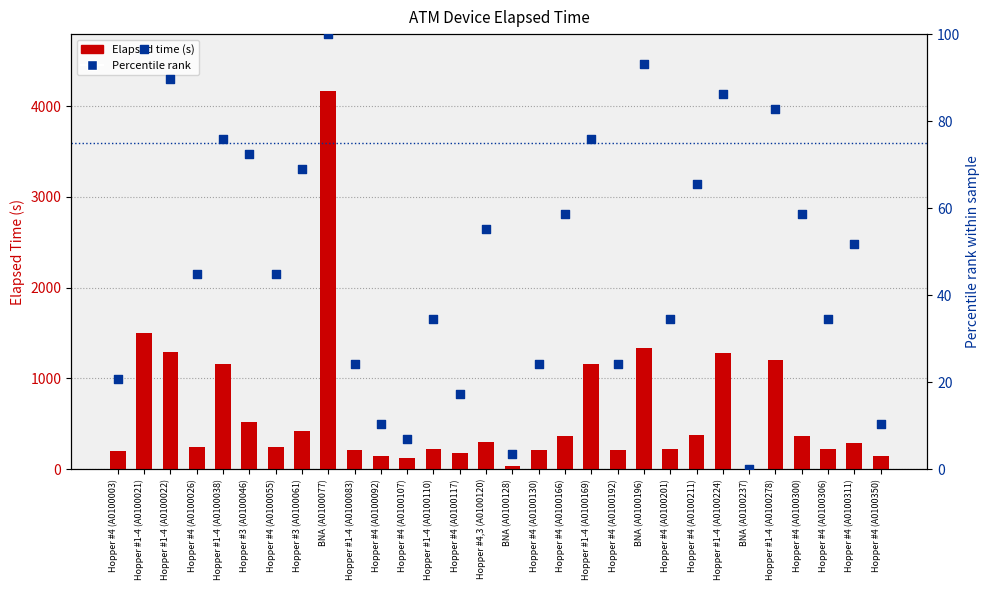

At how many categories does at least one series exceed 1197?

6